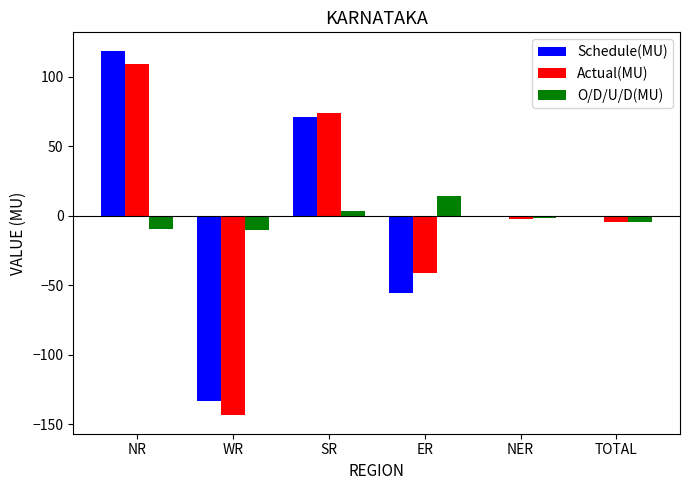

What is the sum of all Actual(MU) values?

-9.0